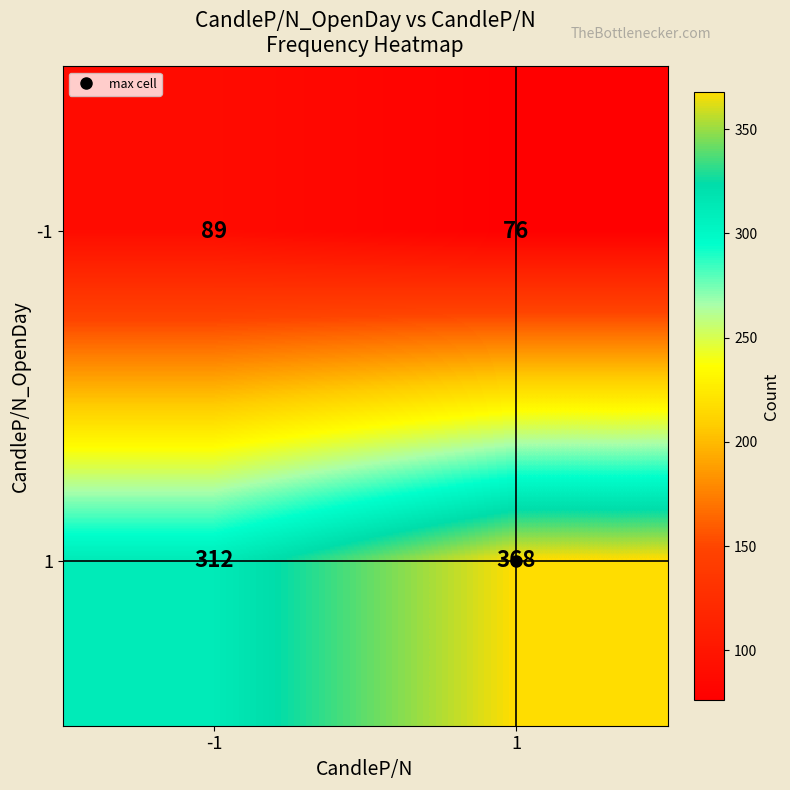

Which series has the largest total across all categories?

1